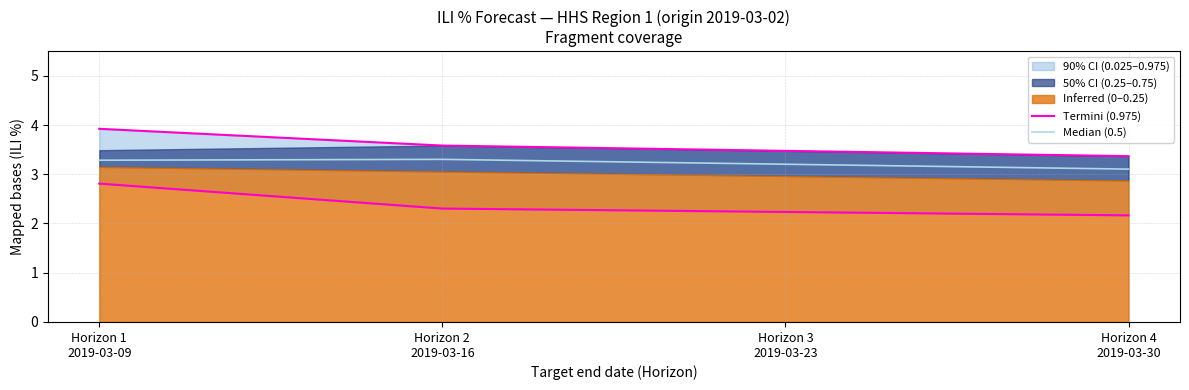

True or false: Termini (0.975) and Median (0.5) cross at least once.

False